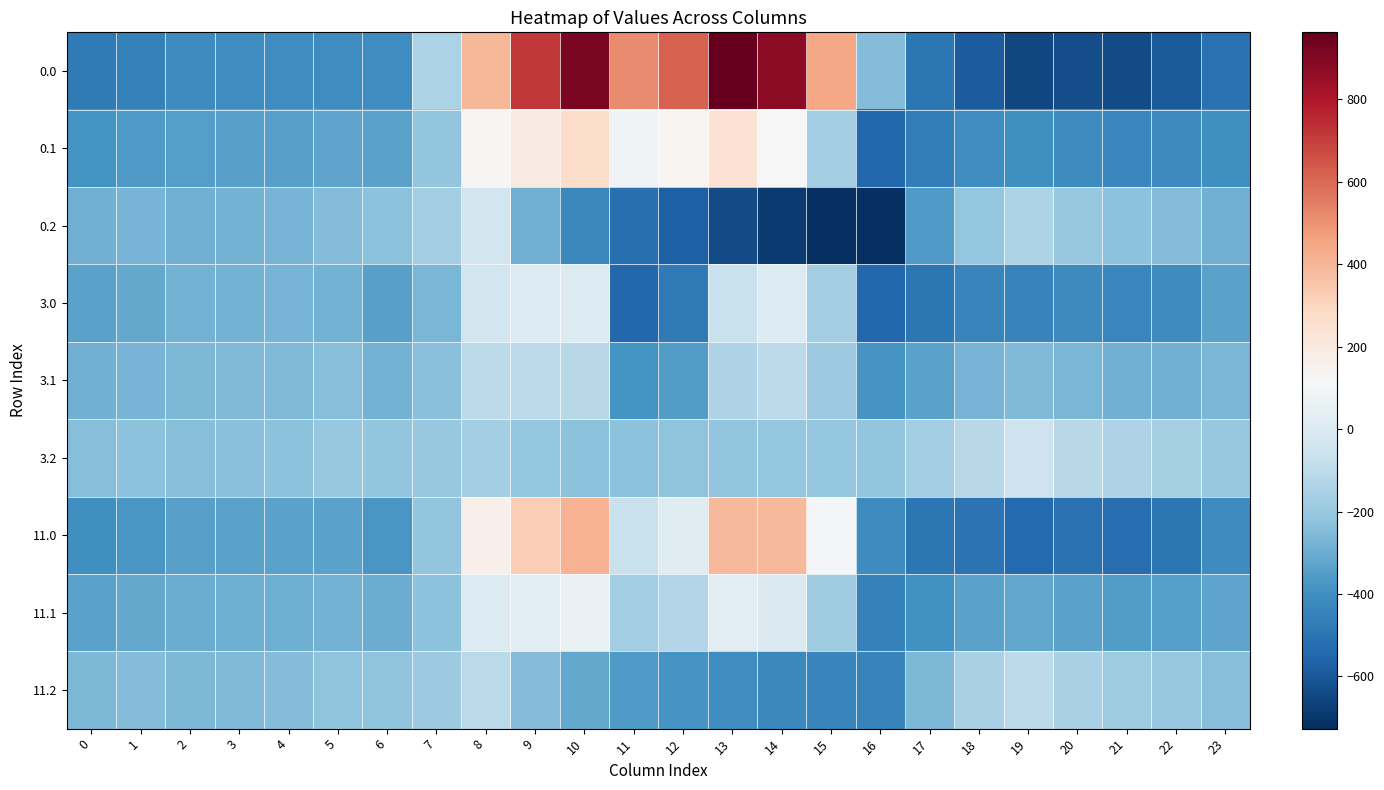

Reading left to right, transcribe all the data shown in this chart.

0.0: 0=-482.0	1=-449.5	2=-410.3	3=-404.4	4=-404.9	5=-403.8	6=-408.0	7=-150.1	8=395.3	9=716.9	10=916.2	11=516.0	12=619.4	13=962.7	14=870.3	15=443.0	16=-250.9	17=-494.8	18=-586.7	19=-649.2	20=-629.9	21=-638.4	22=-592.3	23=-511.3
0.1: 0=-384.6	1=-361.1	2=-347.9	3=-342.7	4=-339.6	5=-325.7	6=-332.2	7=-217.1	8=125.2	9=191.1	10=274.1	11=87.0	12=134.6	13=241.5	14=113.7	15=-173.1	16=-547.3	17=-466.6	18=-405.4	19=-400.2	20=-414.5	21=-432.4	22=-419.9	23=-399.4
0.2: 0=-287.1	1=-272.7	2=-285.5	3=-281.0	4=-274.4	5=-245.0	6=-228.8	7=-176.6	8=-35.3	9=-288.5	10=-423.5	11=-520.6	12=-571.2	13=-640.4	14=-687.4	15=-725.8	16=-726.6	17=-362.4	18=-210.0	19=-151.0	20=-199.2	21=-226.4	22=-247.4	23=-287.5
3.0: 0=-331.7	1=-316.0	2=-280.7	3=-278.0	4=-276.4	5=-280.5	6=-343.6	7=-270.7	8=-35.0	9=0.0	10=0.0	11=-544.3	12=-477.2	13=-70.2	14=-0.3	15=-172.8	16=-545.4	17=-493.8	18=-439.7	19=-448.6	20=-418.7	21=-434.2	22=-410.6	23=-335.2
3.1: 0=-287.8	1=-272.1	2=-260.4	3=-257.1	4=-252.6	5=-241.7	6=-280.0	7=-234.9	8=-102.3	9=-104.8	10=-114.0	11=-384.7	12=-350.8	13=-141.2	14=-105.5	15=-190.4	16=-380.5	17=-335.5	18=-276.5	19=-254.3	20=-267.6	21=-288.7	22=-287.4	23=-269.9
3.2: 0=-243.9	1=-228.2	2=-240.1	3=-236.3	4=-228.9	5=-202.8	6=-216.4	7=-199.0	8=-169.5	9=-209.6	10=-228.0	11=-225.2	12=-224.3	13=-212.2	14=-210.7	15=-207.9	16=-215.6	17=-177.2	18=-113.3	19=-60.0	20=-116.6	21=-143.2	22=-164.3	23=-204.7
11.0: 0=-399.3	1=-376.1	2=-339.0	3=-334.9	4=-334.2	5=-336.0	6=-372.6	7=-216.4	8=158.6	9=322.6	10=412.3	11=-67.1	12=16.2	13=394.6	14=391.5	15=104.3	16=-412.9	17=-494.3	18=-505.8	19=-538.9	20=-513.7	21=-526.1	22=-492.3	23=-414.4
11.1: 0=-331.3	1=-312.2	2=-299.8	3=-295.6	4=-291.8	5=-279.5	6=-303.5	7=-226.9	8=0.1	9=28.4	10=60.6	11=-172.5	12=-132.3	13=31.0	14=-6.9	15=-182.6	16=-455.6	17=-394.5	18=-334.5	19=-320.0	20=-333.7	21=-353.3	22=-347.0	23=-328.2
11.2: 0=-263.3	1=-248.2	2=-260.5	3=-256.4	4=-249.4	5=-221.8	6=-222.0	7=-188.9	8=-109.1	9=-245.1	10=-316.0	11=-358.2	12=-380.4	13=-404.9	14=-425.2	15=-441.0	16=-445.5	17=-260.5	18=-156.8	19=-100.9	20=-153.8	21=-180.6	22=-201.7	23=-242.0